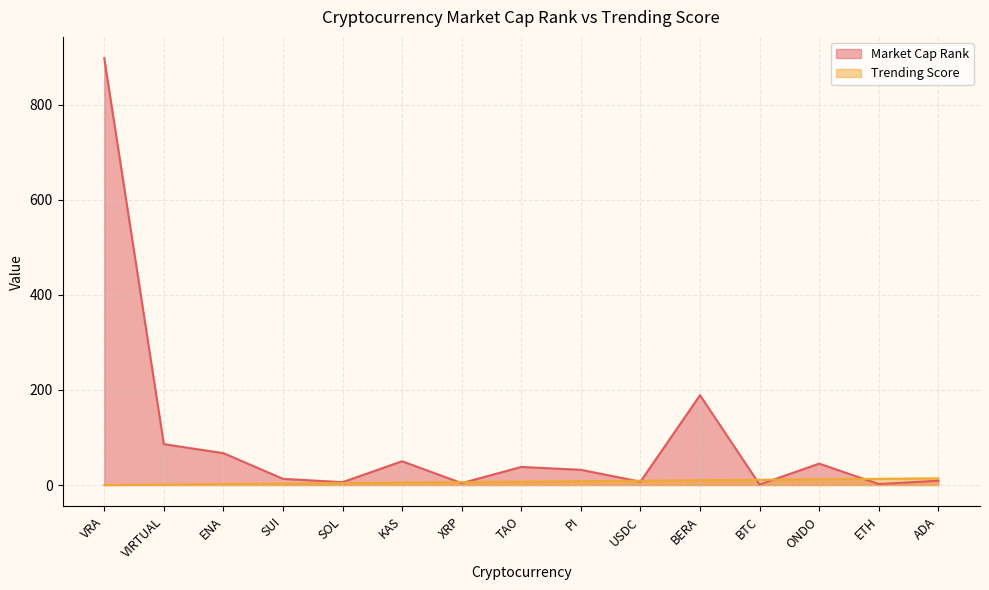

What is the difference between the Trending Score values at KAS and ENA?

3